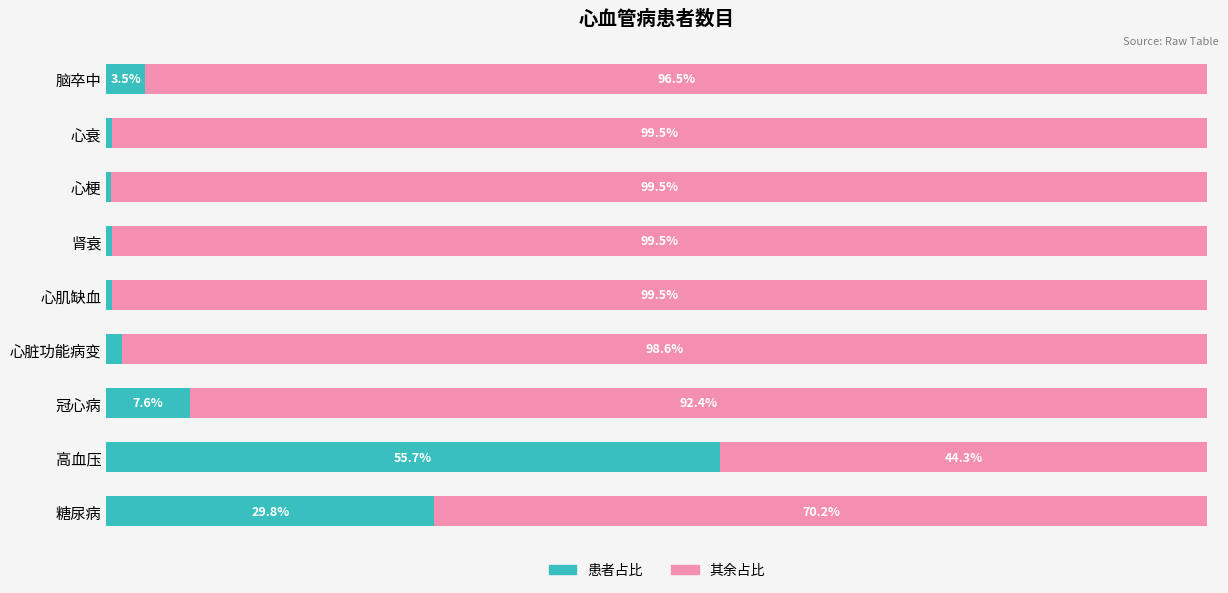

At which label is 患者占比 closest to 28?

糖尿病